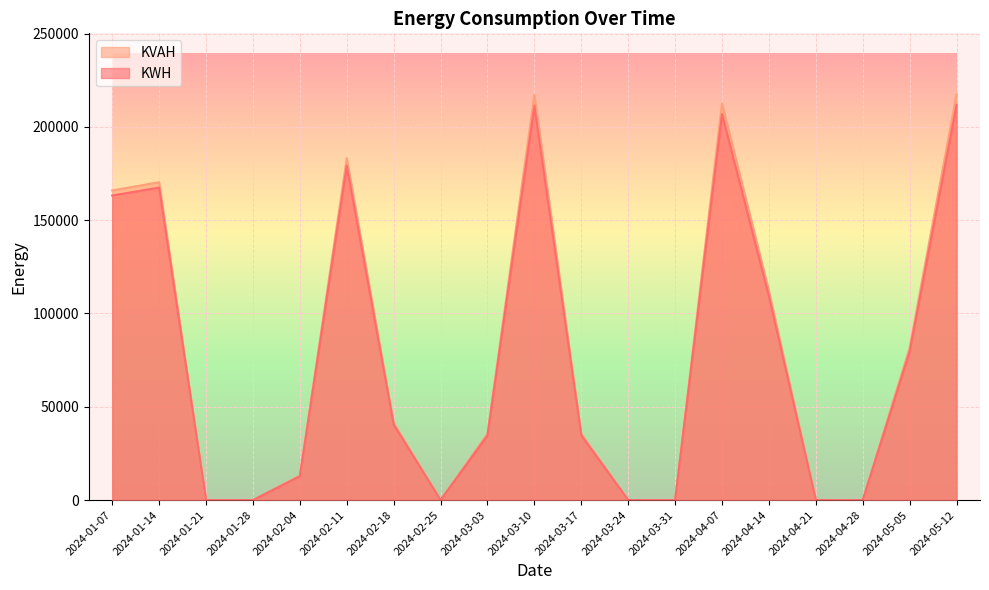

At which category is the sum across all series the highest?

2024-05-12